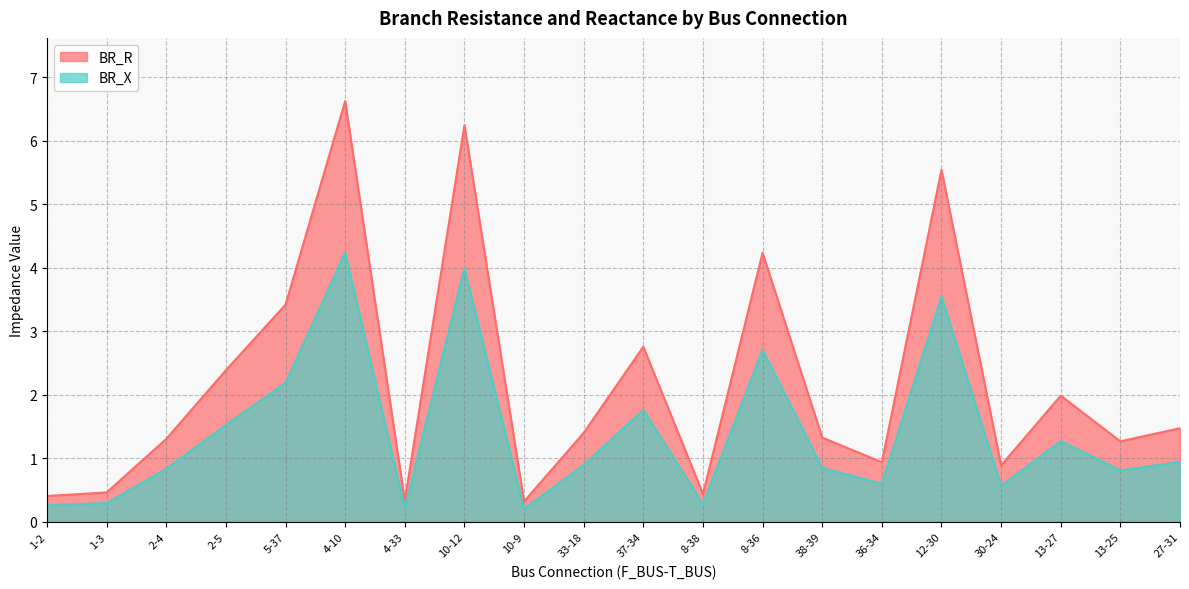

Reading right to left, list all the values displayed in this chart.

BR_R: 27-31=1.5	13-25=1.3	13-27=2.0	30-24=0.9	12-30=5.5	36-34=0.9	38-39=1.3	8-36=4.2	8-38=0.4	37-34=2.8	33-18=1.4	10-9=0.3	10-12=6.2	4-33=0.3	4-10=6.6	5-37=3.4	2-5=2.4	2-4=1.3	1-3=0.5	1-2=0.4
BR_X: 27-31=0.9	13-25=0.8	13-27=1.3	30-24=0.6	12-30=3.5	36-34=0.6	38-39=0.8	8-36=2.7	8-38=0.3	37-34=1.8	33-18=0.9	10-9=0.2	10-12=4.0	4-33=0.2	4-10=4.2	5-37=2.2	2-5=1.5	2-4=0.8	1-3=0.3	1-2=0.3